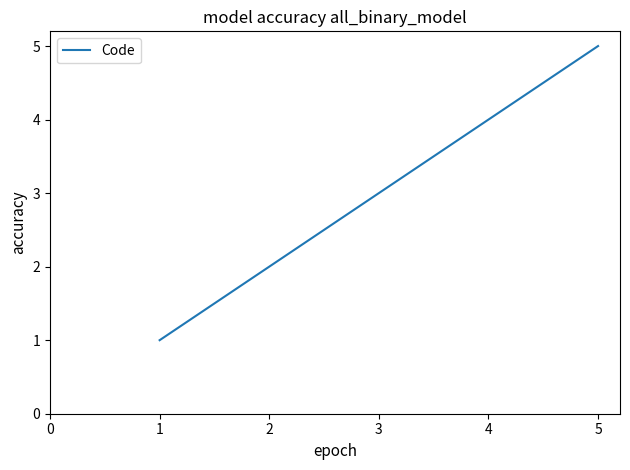

Rank the categories by value from highest to lowest.

5, 4, 3, 2, 1